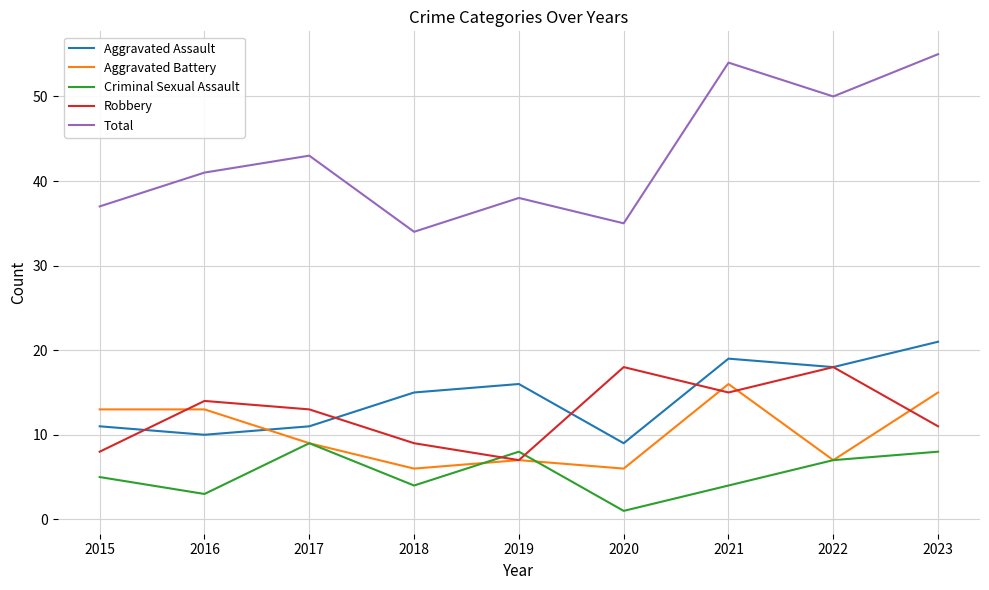

True or false: Robbery has more than 1 points higher than both neighbors.

True